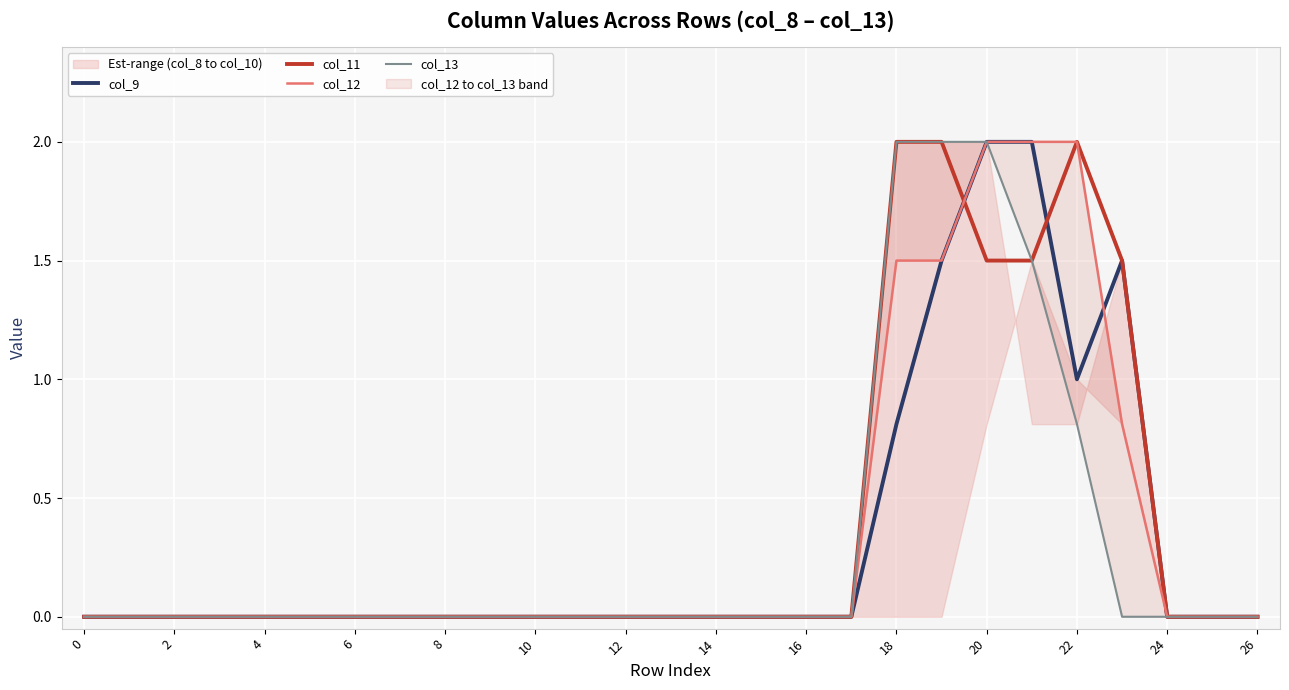

How many data points in col_11 are above 0?

6